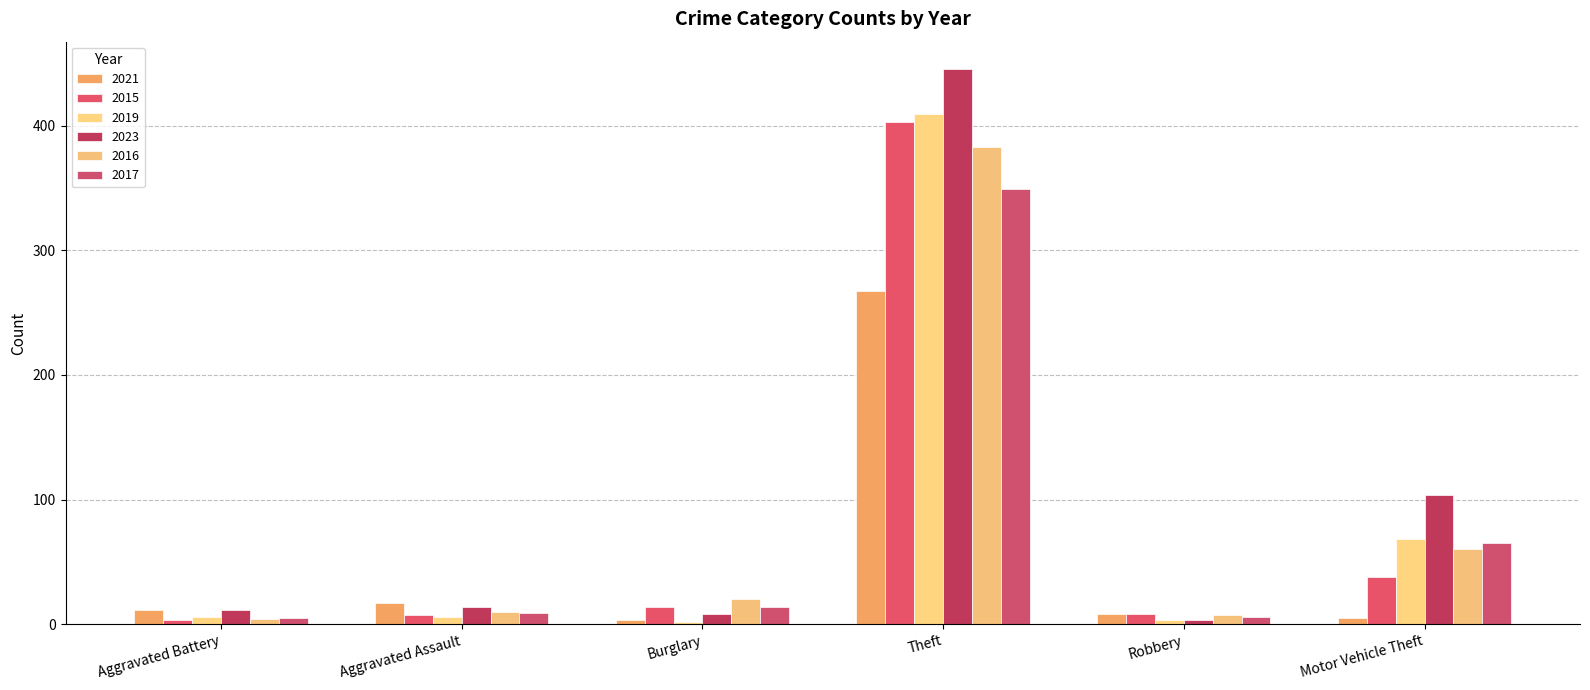

What is the total value across all series at Theft?

2256